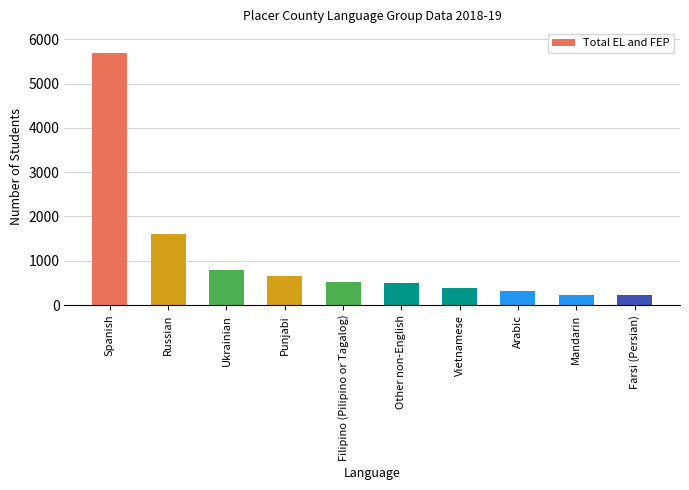

What is the greatest value displayed?

5679